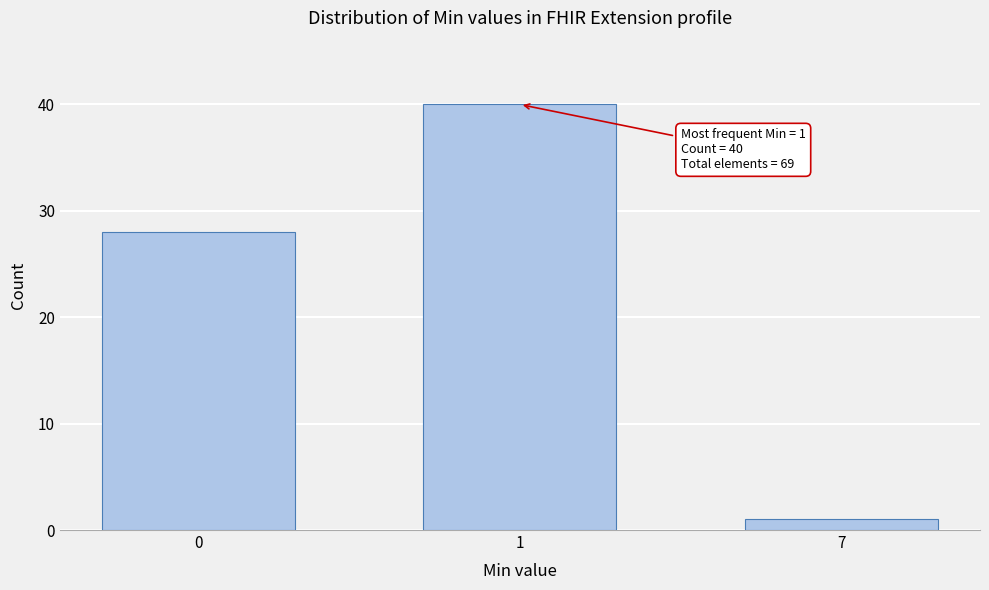

Reading left to right, what are all the values shown in this chart?

0=28	1=40	7=1